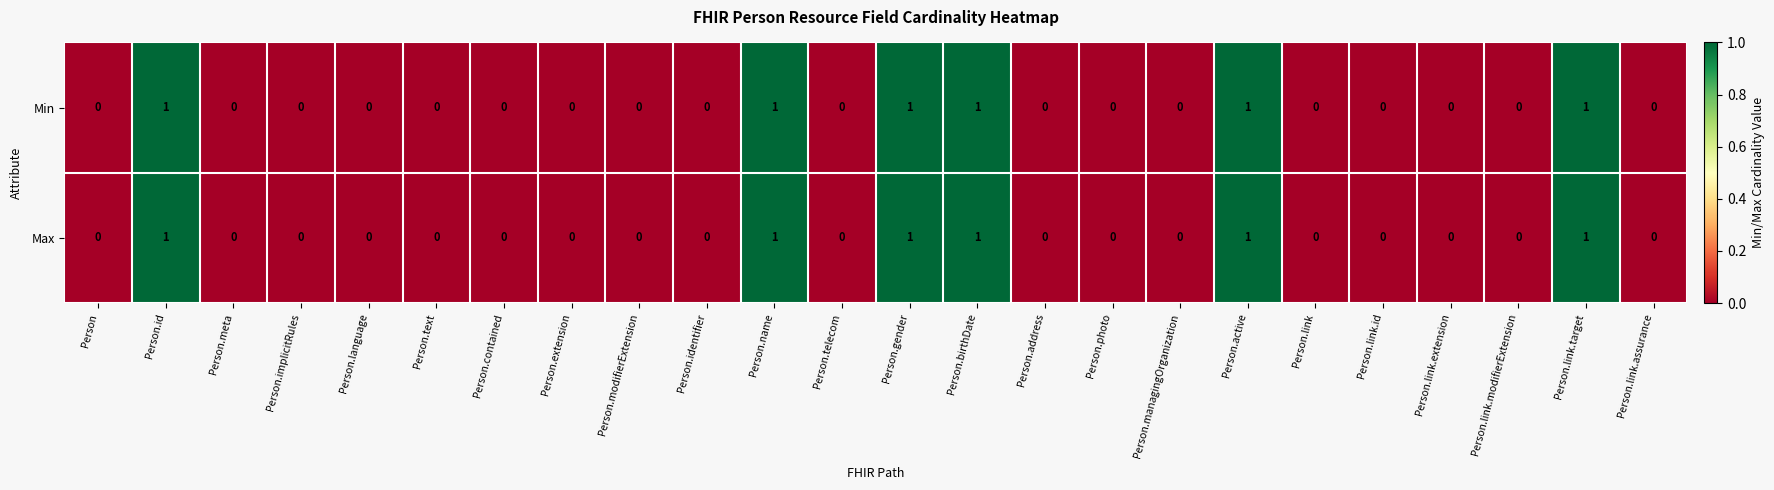

The Min series shows 0 at Person.meta. True or false?

True